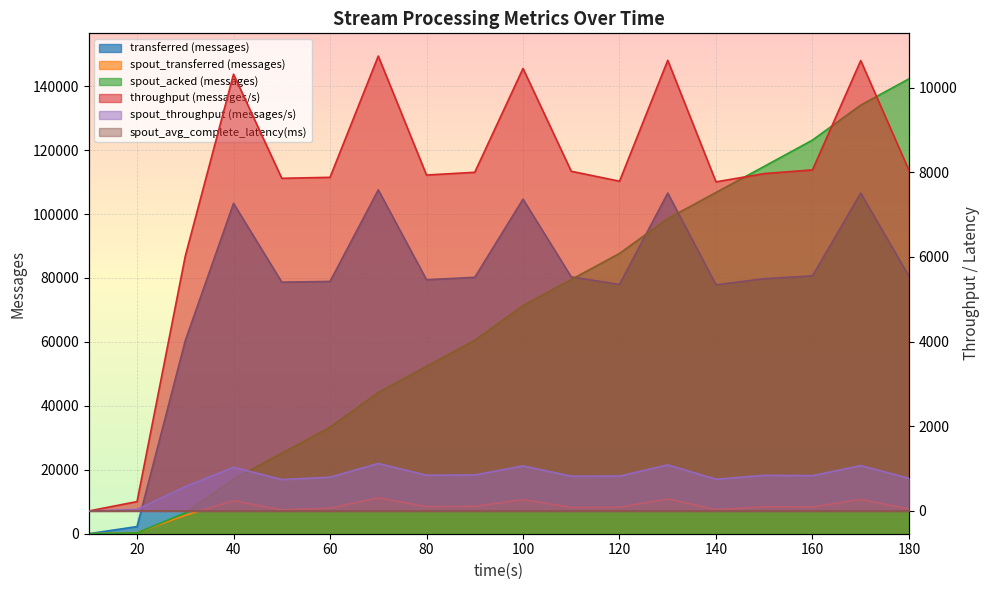

How many lines are shown in the chart?

6